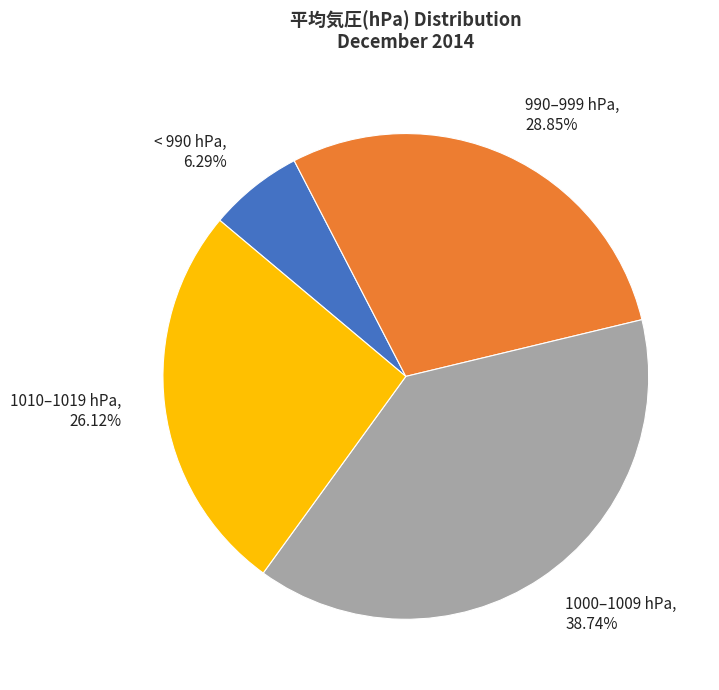

Which has a higher value, 1010–1019 hPa, 26.12% or 1000–1009 hPa, 38.74%?

1000–1009 hPa, 38.74%